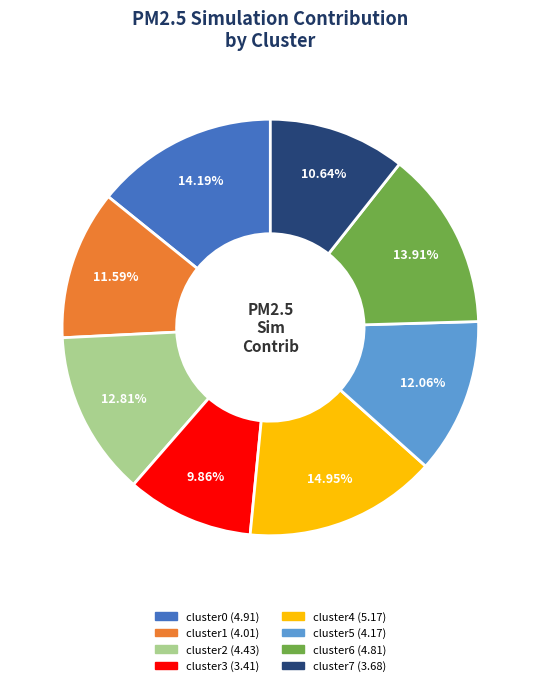

Between cluster3 and cluster6, which is larger?

cluster6